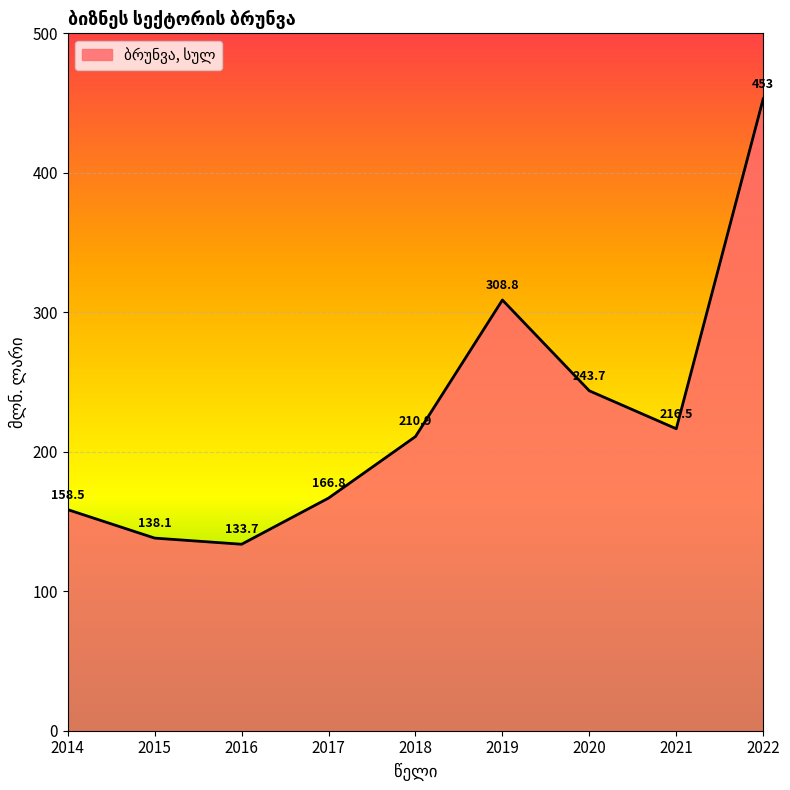

Where is the first local maximum?

2019